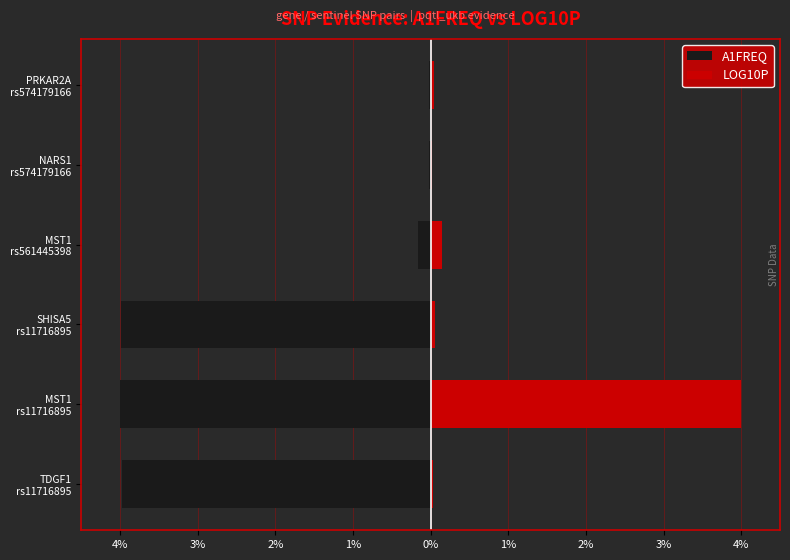

What are all the series names shown in the legend?

A1FREQ, LOG10P